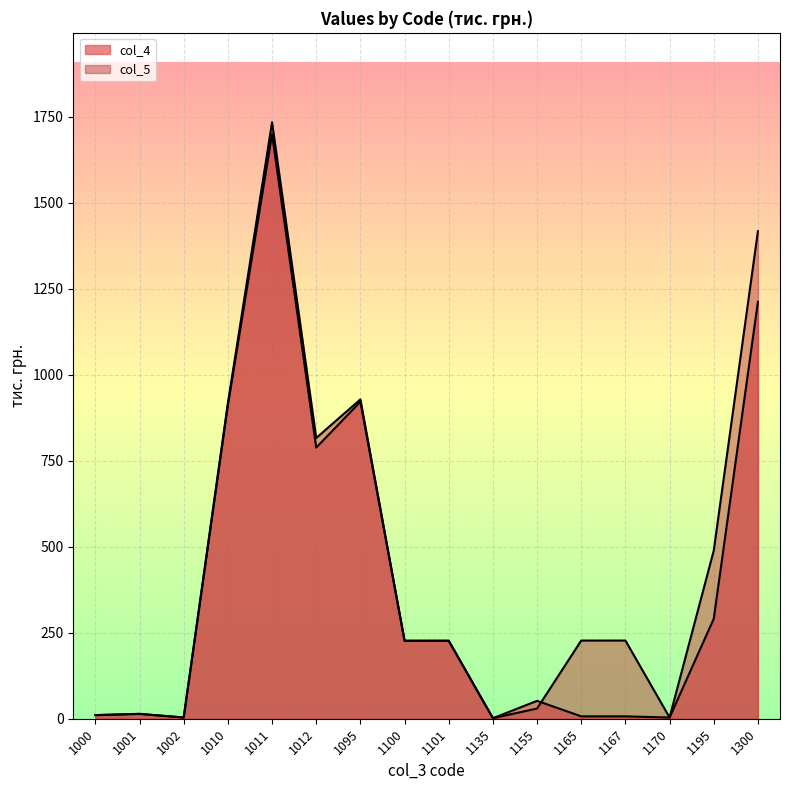

Which category has the highest value in the col_5 series?

1011